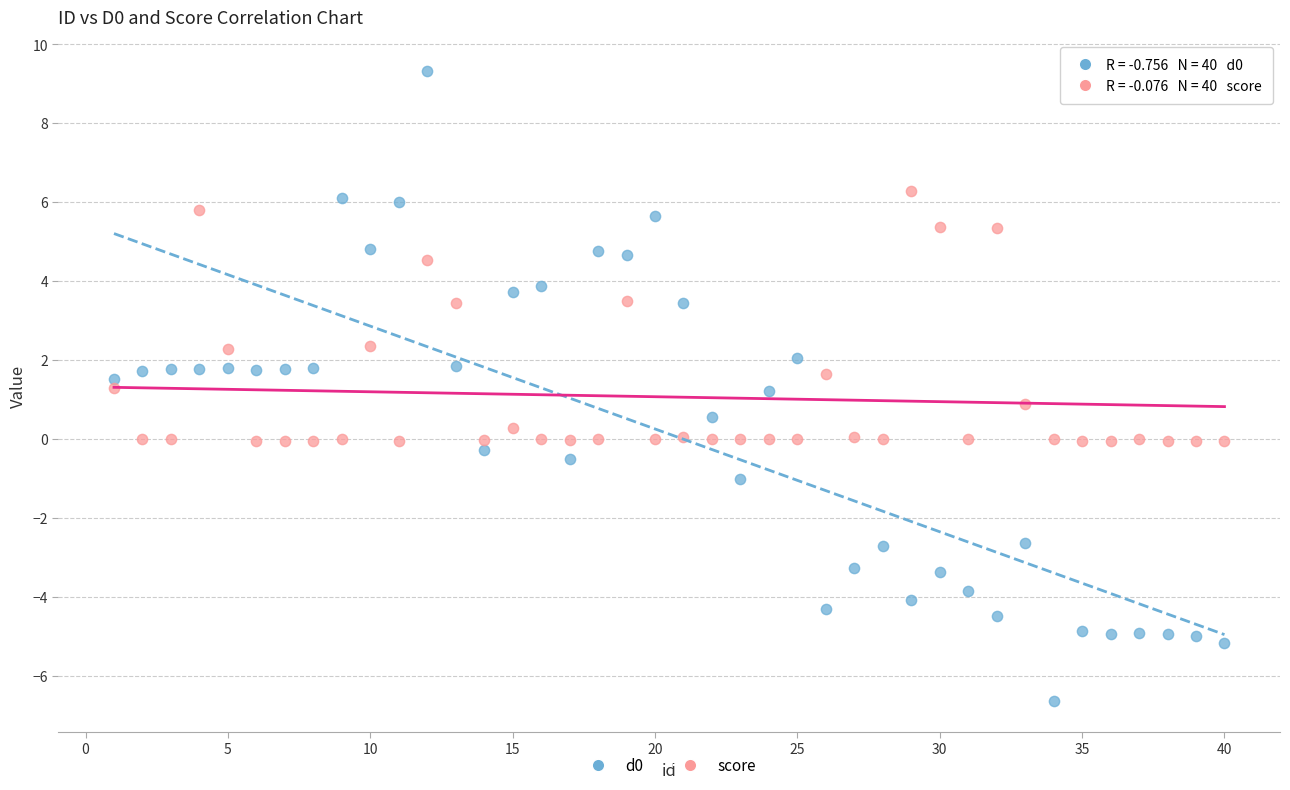

Across all data points, what is the range of Y values (max minus min)?

16.0